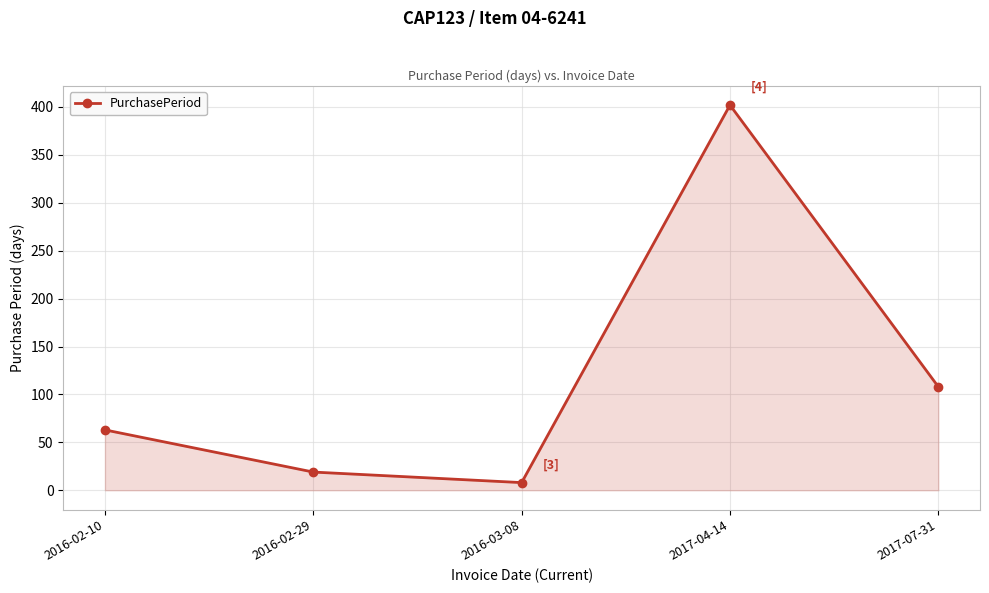

Reading left to right, extract all data points from this chart.

63	19	8	402	108